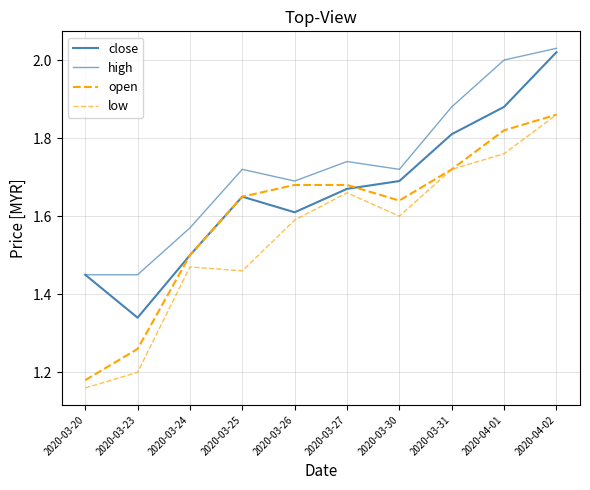

How many lines are shown in the chart?

4